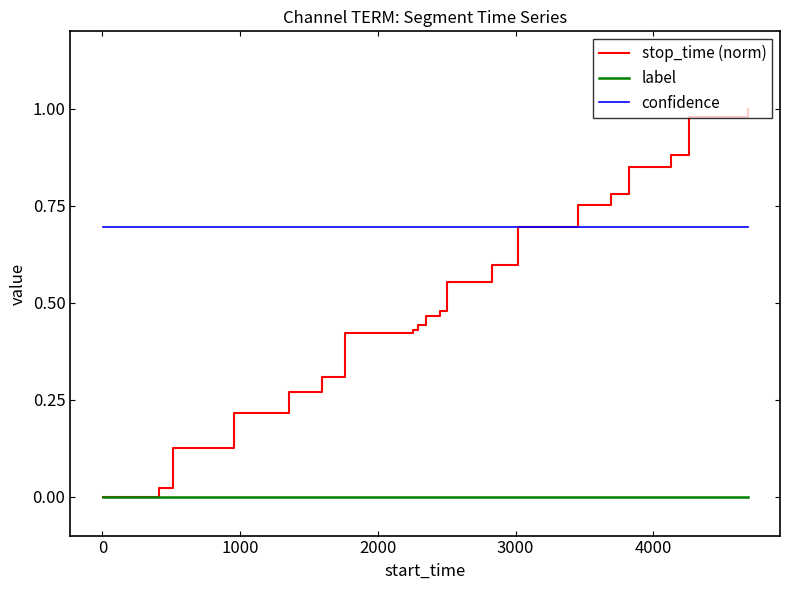

Which series has the largest total across all categories?

confidence